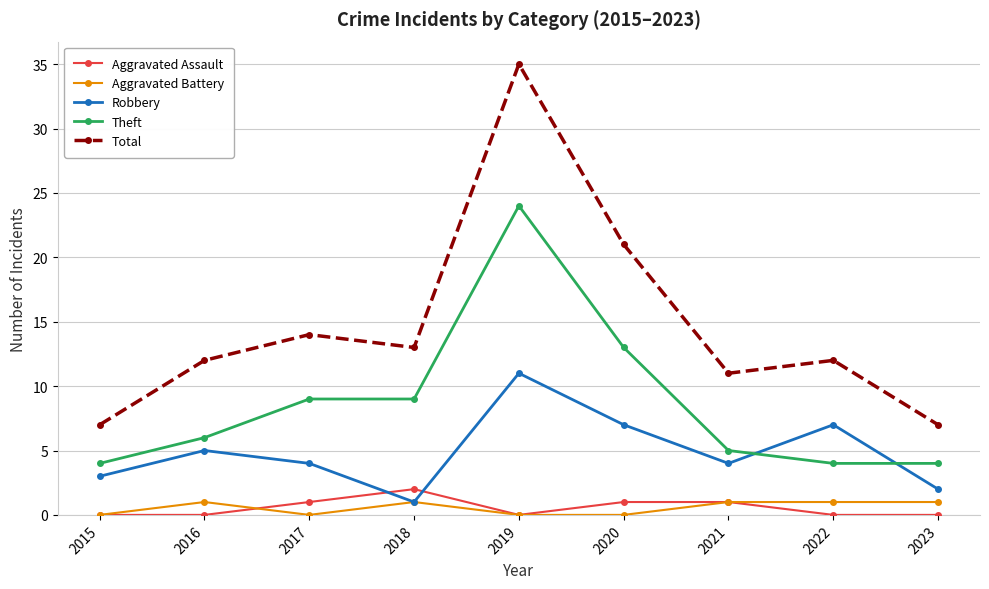

Which series changed the most between 2018 and 2021?

Theft